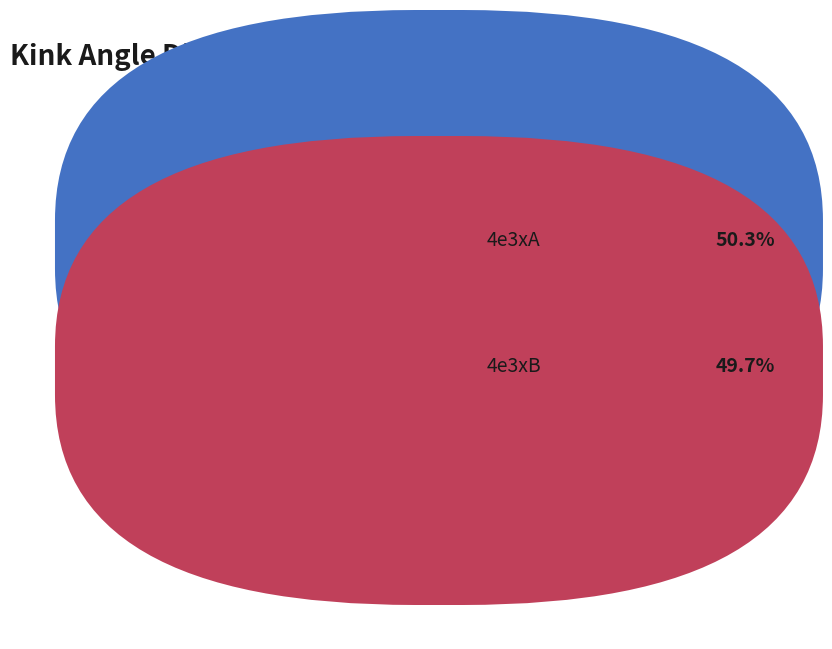

Is there a majority slice in this chart?

Yes